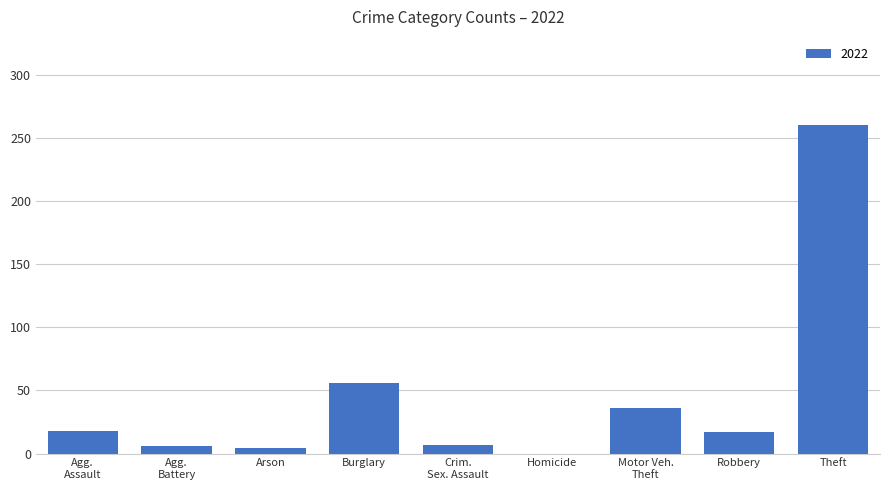

What is the sum of all values?

404